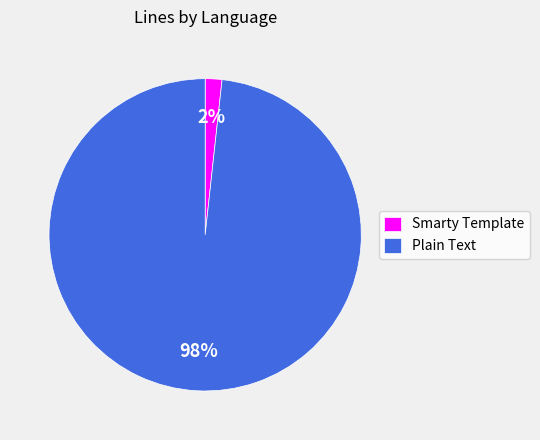

What is the smallest slice in the pie chart?

Smarty Template